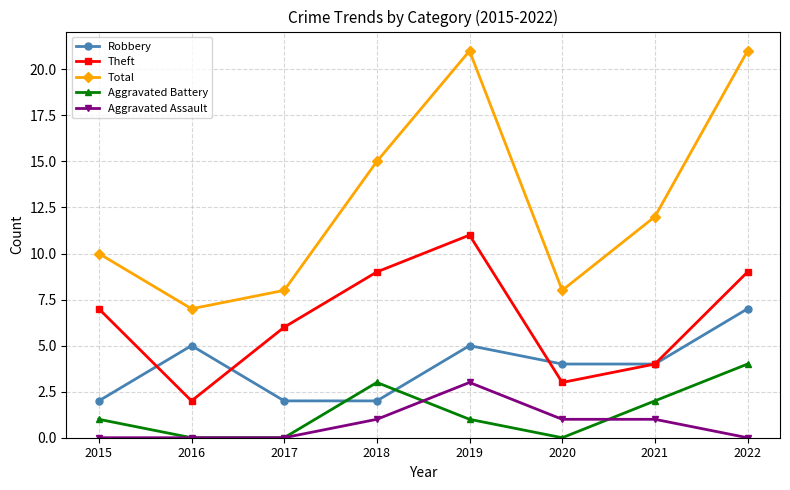

The Aggravated Battery series shows 2 at 2016. True or false?

False